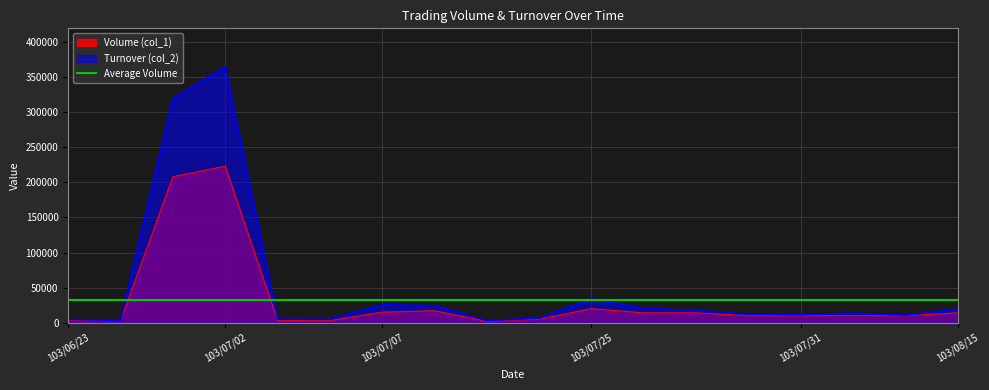

Which series has the largest range (max minus min)?

Turnover (col_2)